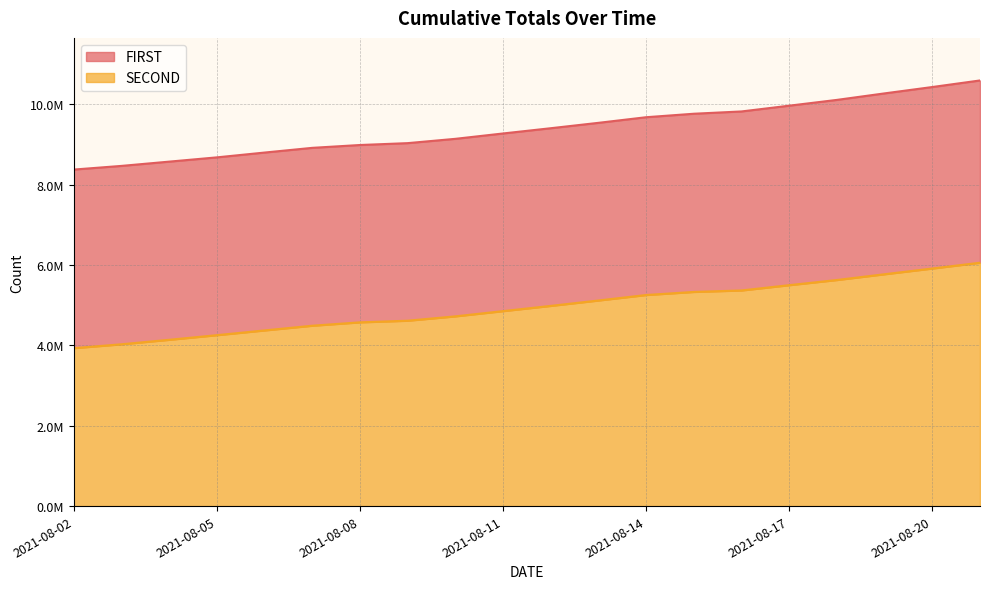

True or false: SECOND has a value of 2250299 at 2021-08-02.

False